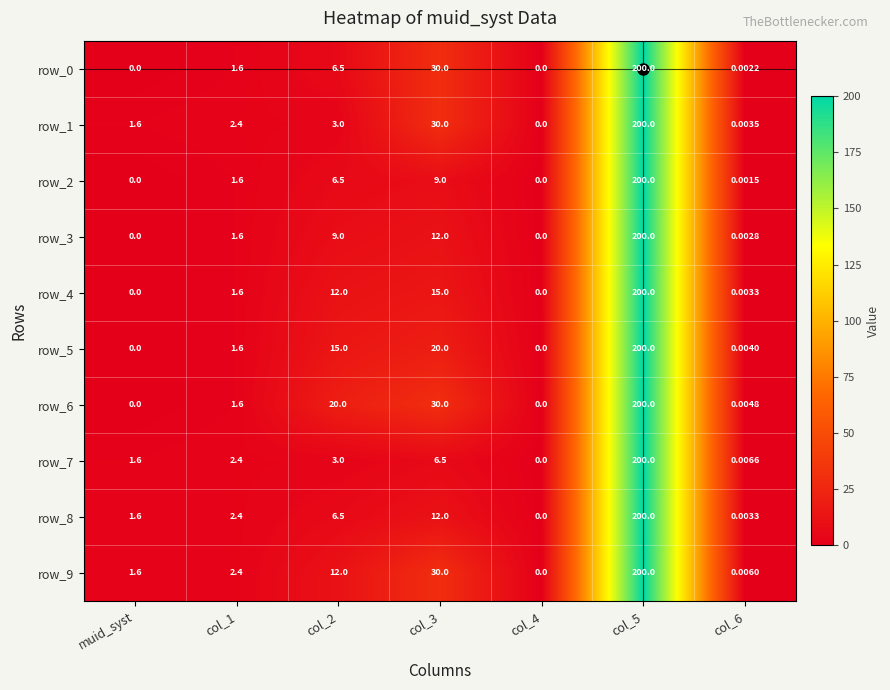

Is it true that row_6 equals 0.4 at col_1?

False